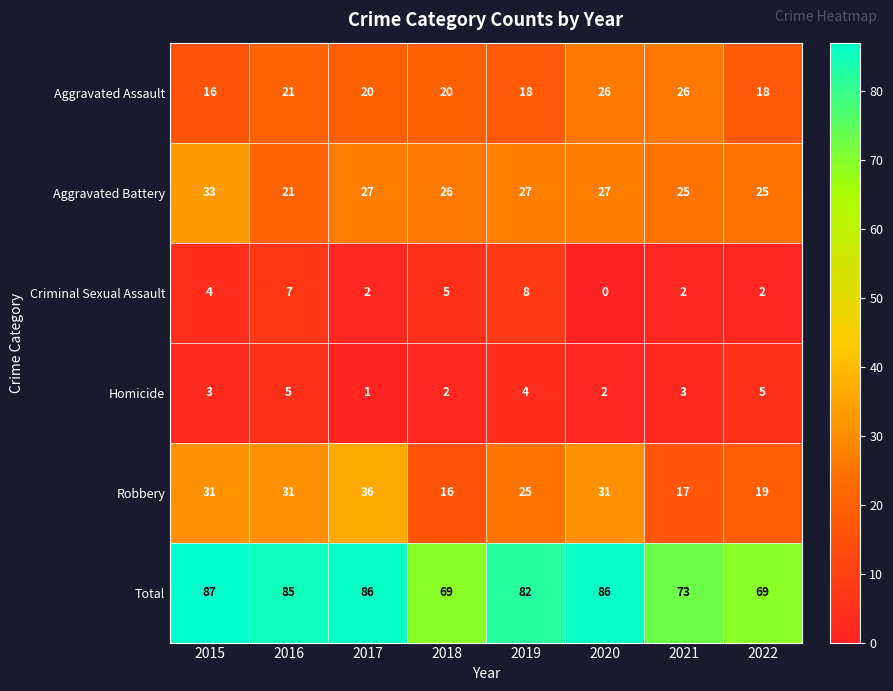

Count the number of data series in this chart.

6